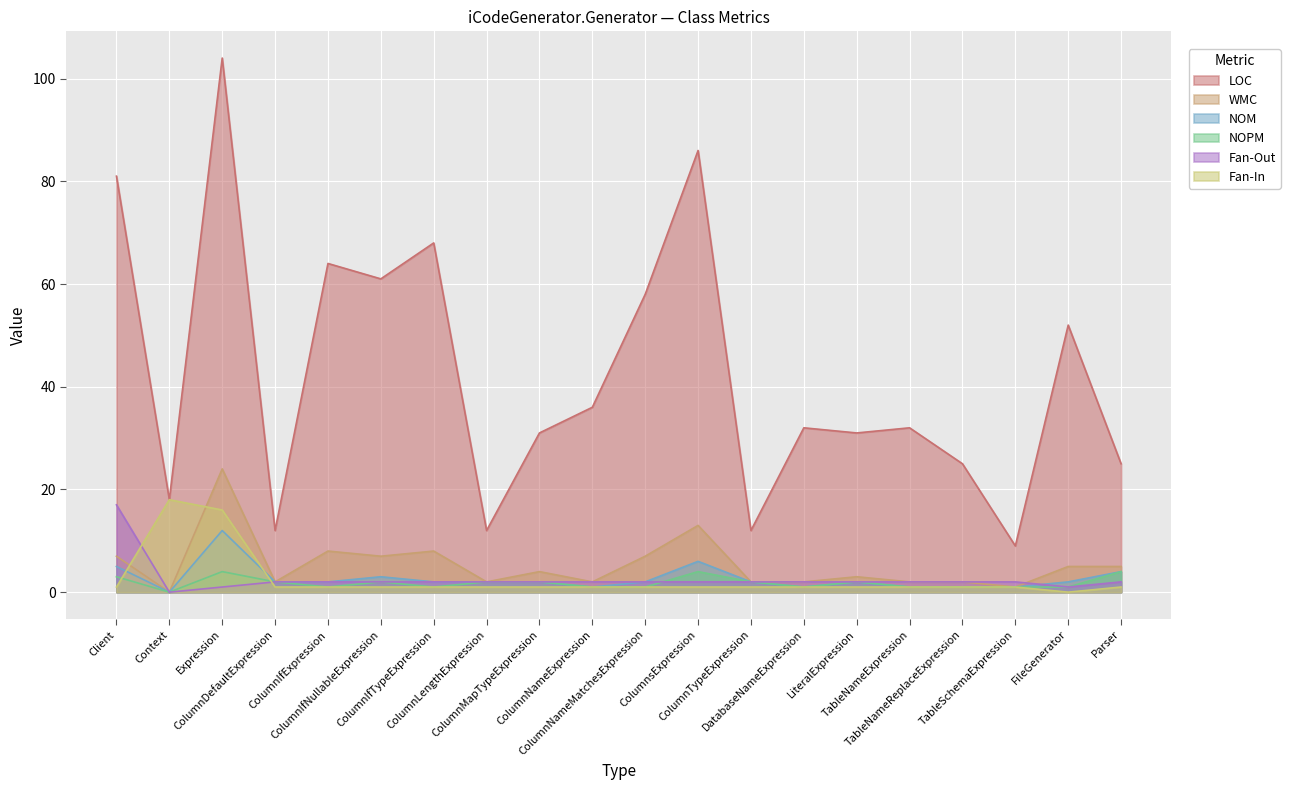

The value of WMC at ColumnLengthExpression is 0. True or false?

False